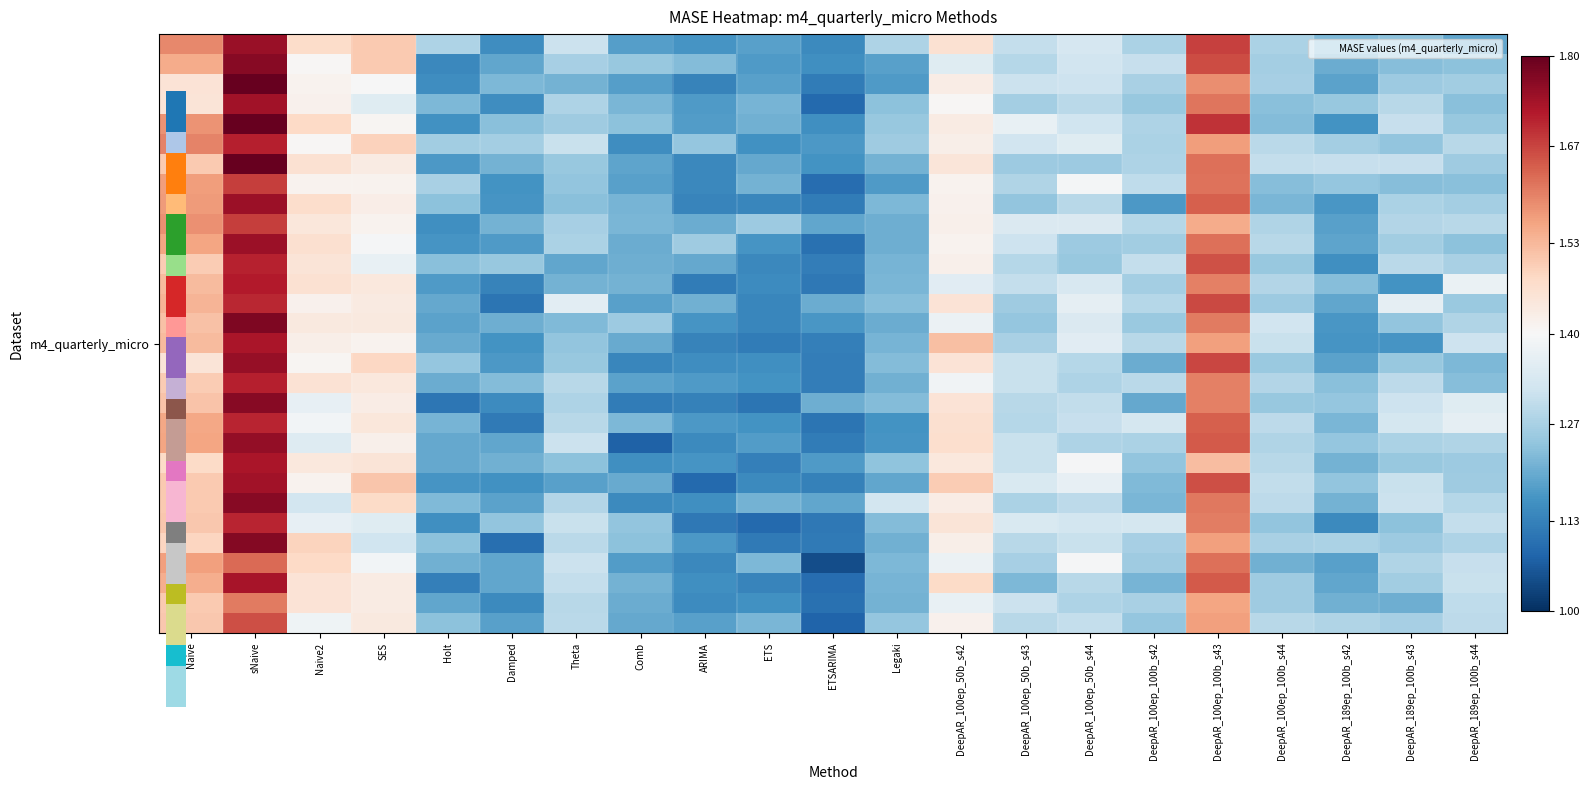

At which category is the sum across all series the highest?

sNaive